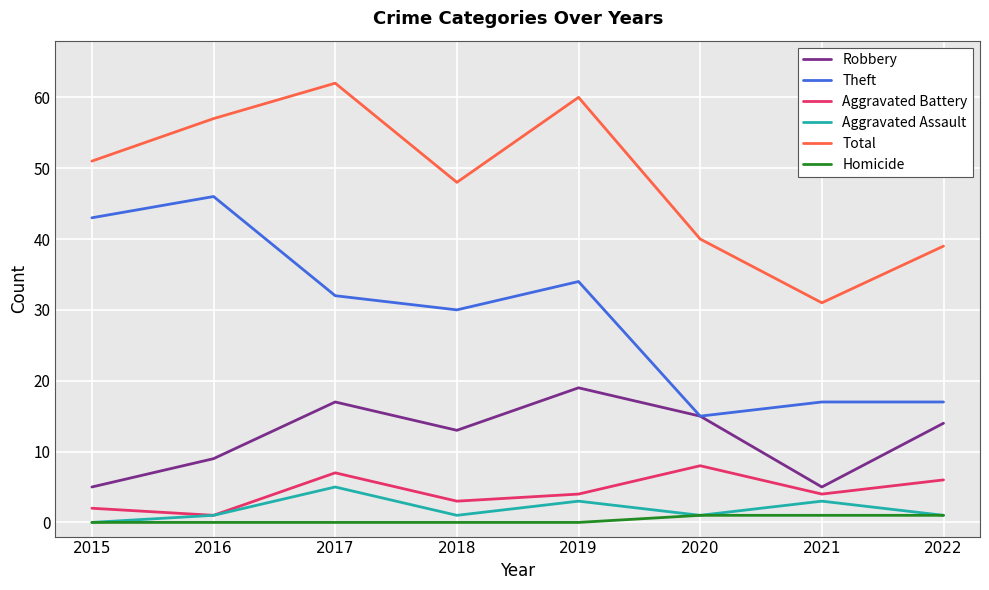

Count the number of data series in this chart.

6